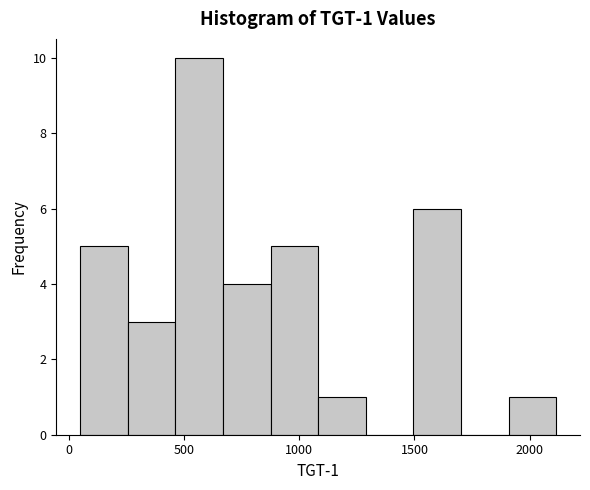

Over which range of the x-axis is the bar tallest?

450 to 650